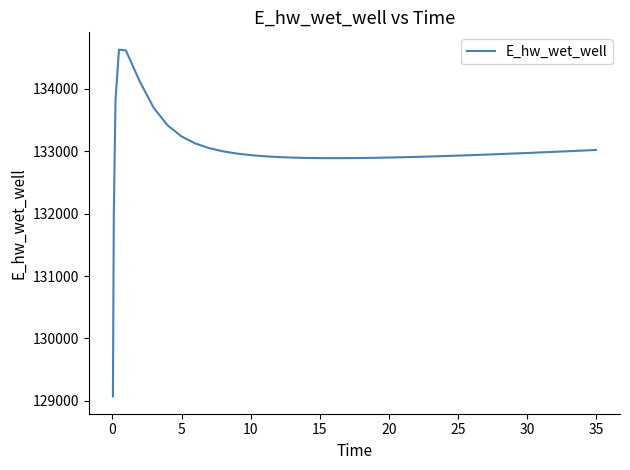

What is the smallest value displayed?

129070.3